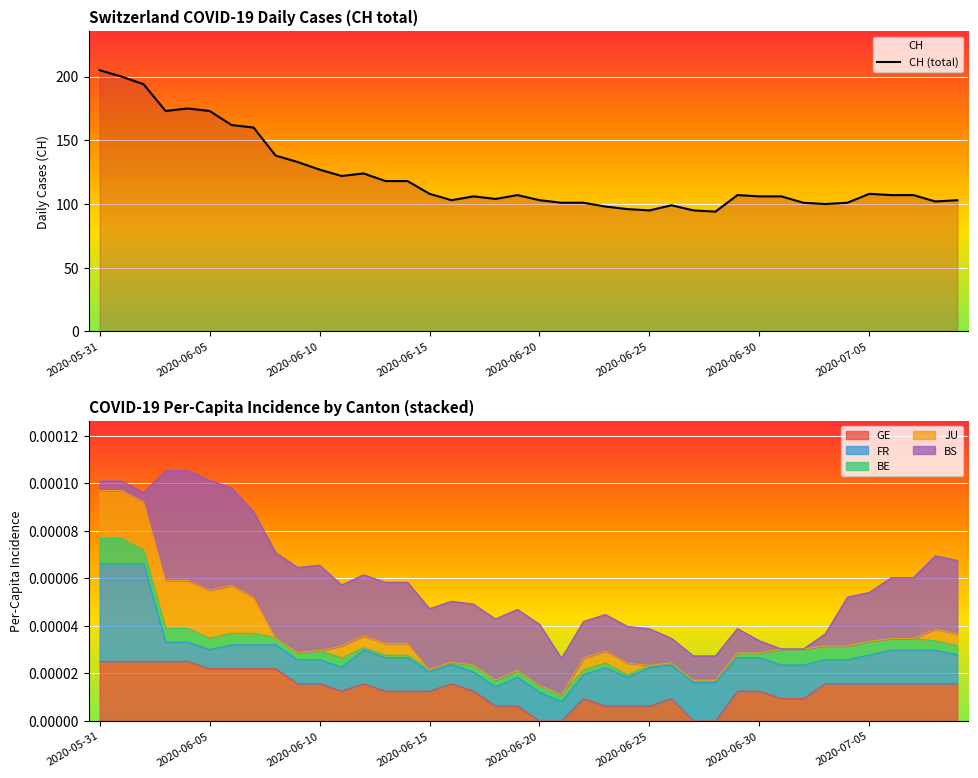

What is the highest value of the CH (total) series?

205